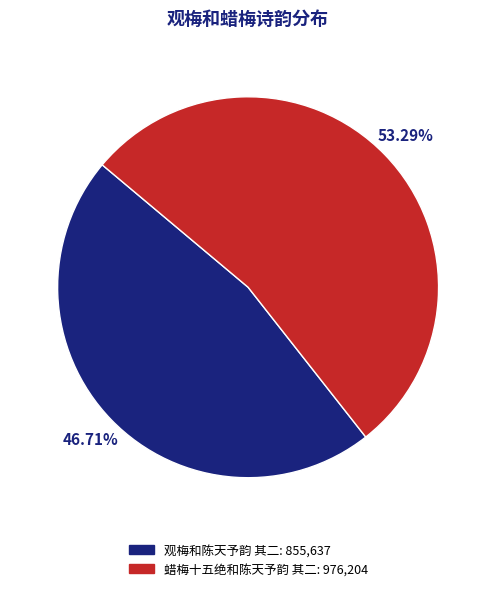

Rank the categories by value from highest to lowest.

蜡梅十五绝和陈天予韵 其二, 观梅和陈天予韵 其二